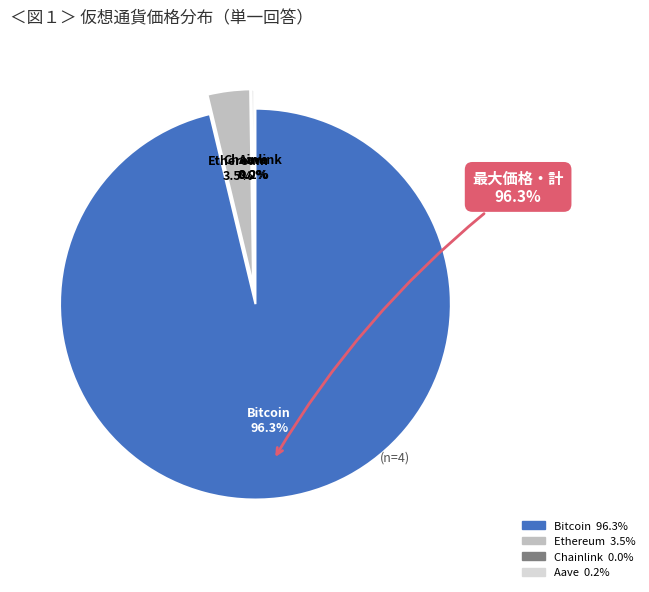

Approximately how many times larger is the value at Bitcoin compared to Aave?

438.7